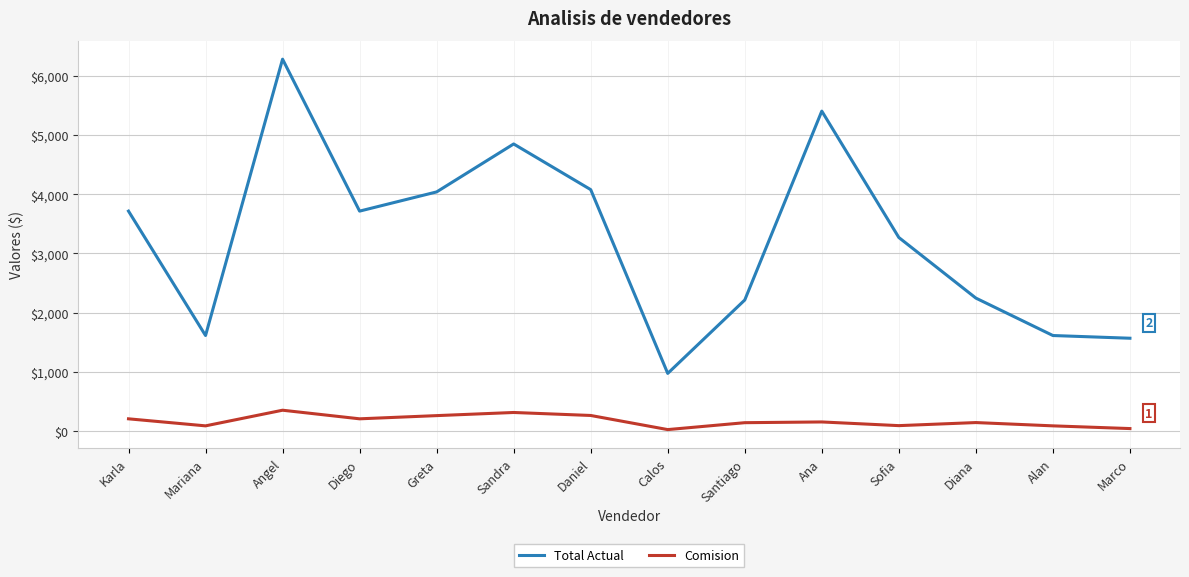

The value of Comision at Santiago is 144.9. True or false?

True